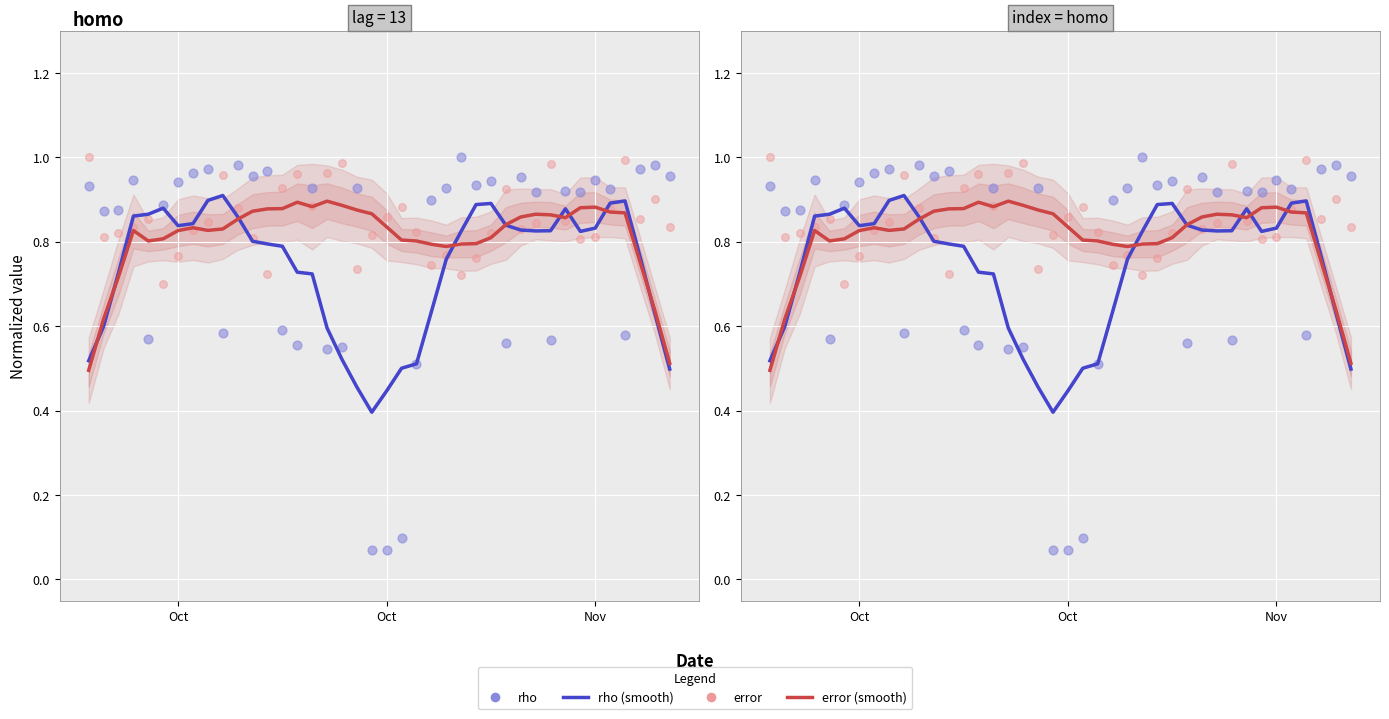

At how many categories does at least one series exceed 0?

40